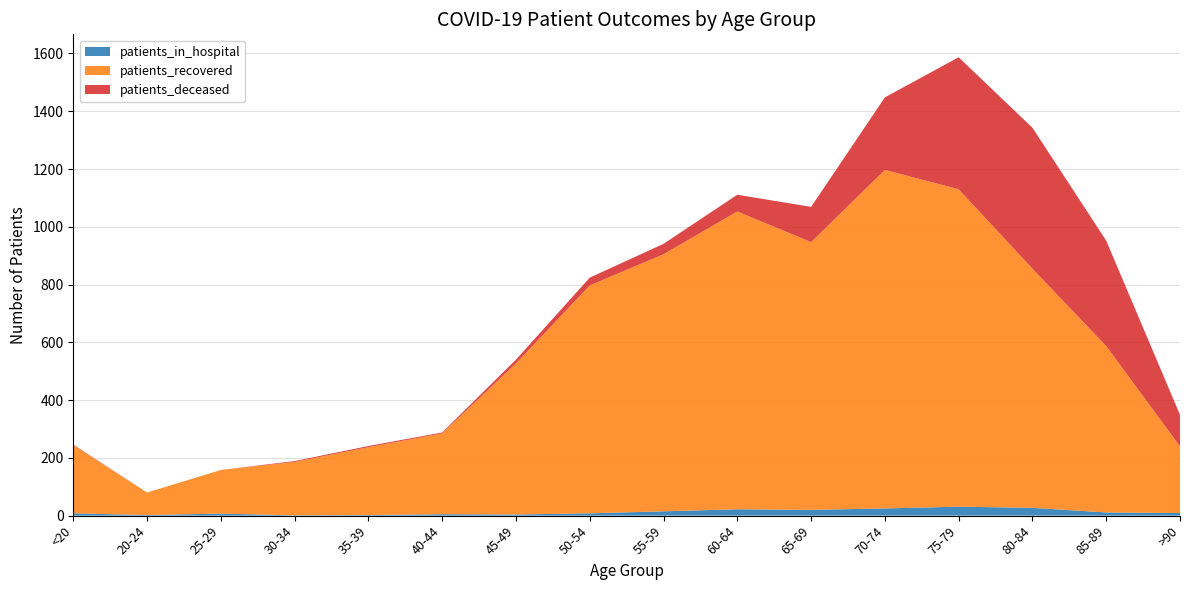

Reading right to left, what are all the values shown in this chart?

patients_in_hospital: 9	11	27	31	25	20	22	15	8	4	5	2	1	7	2	8
patients_recovered: 231	576	828	1099	1172	927	1031	890	789	523	280	235	185	151	78	236
patients_deceased: 109	365	488	457	251	122	58	36	27	13	3	4	3	0	0	2